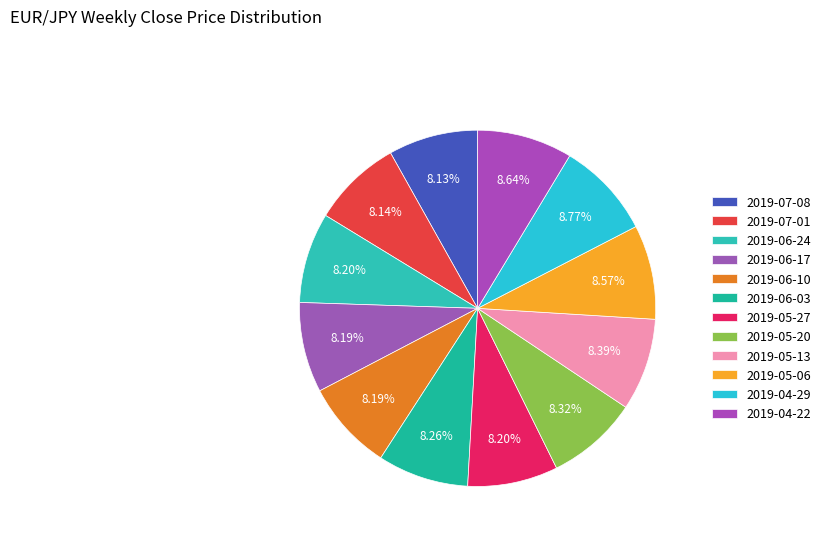

To the nearest percent, what is the average slice percentage?

8%